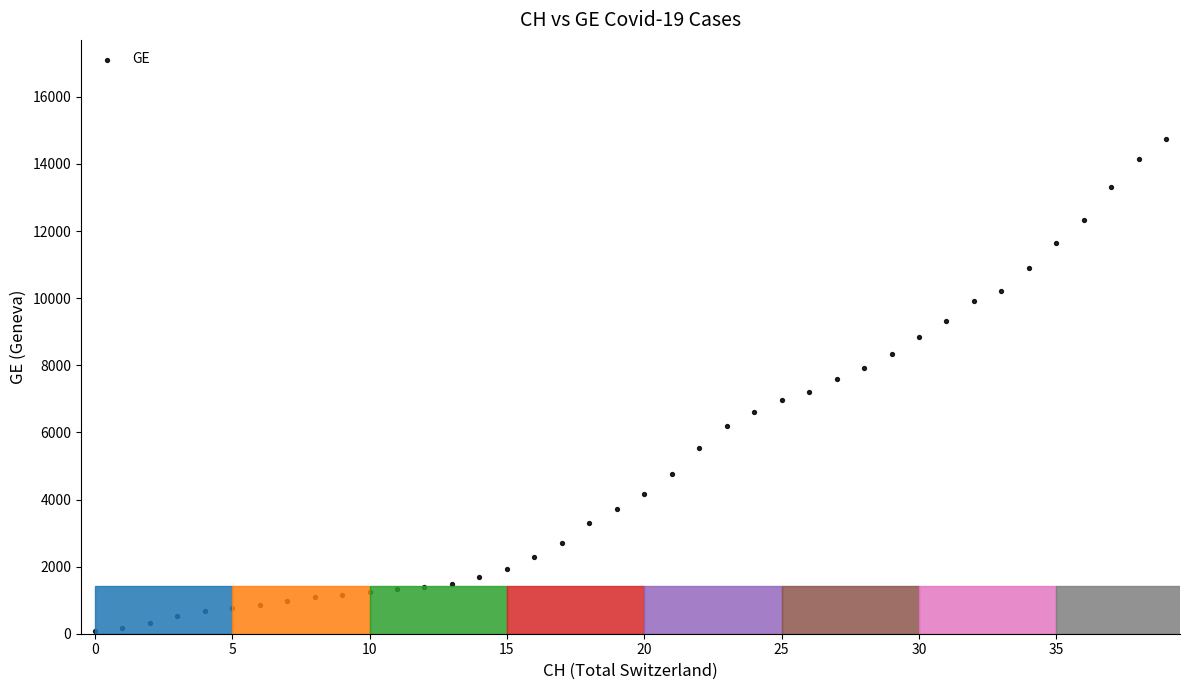

What is the range of Y values (max minus min)?

14676